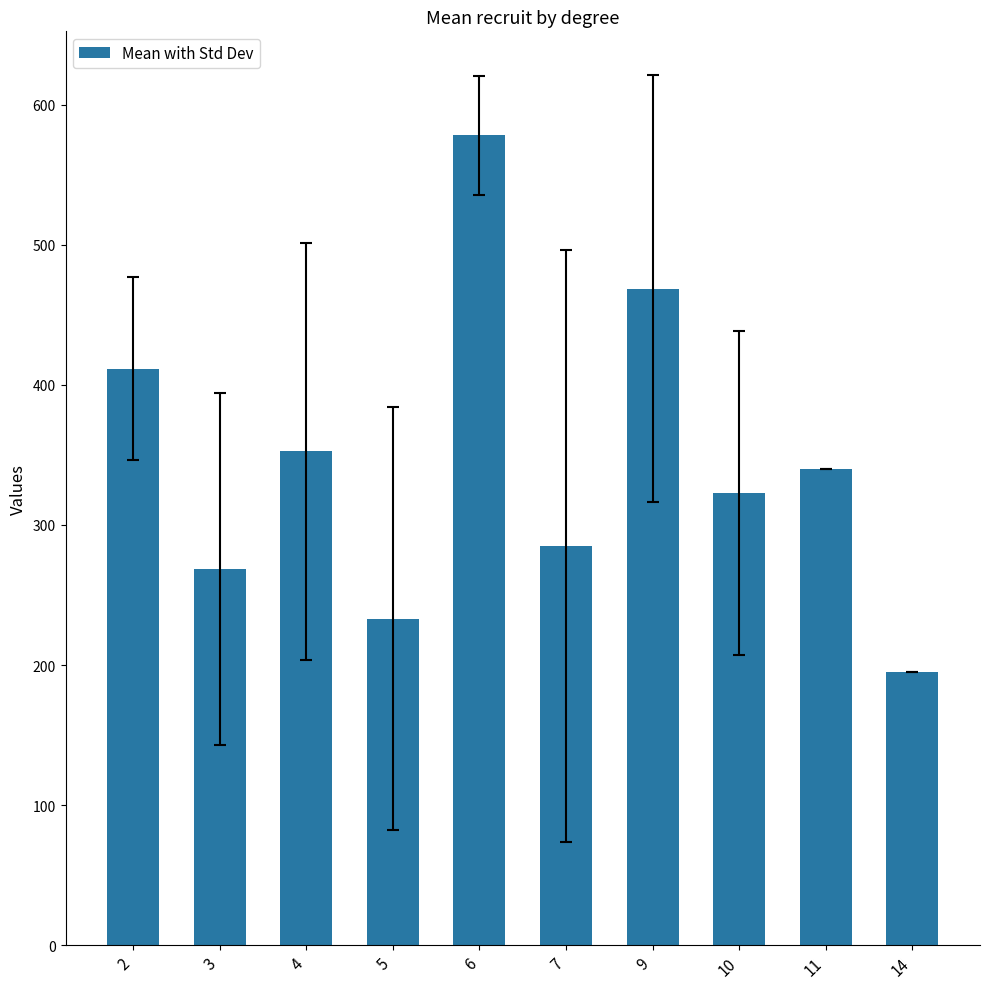

At which label does the data first exceed 340?

2